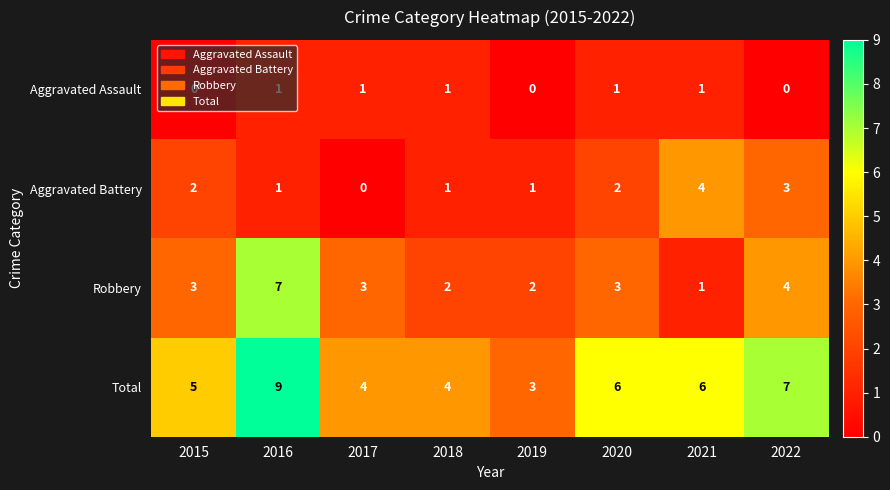

What is the spread (max minus min) of values at 2020?

5